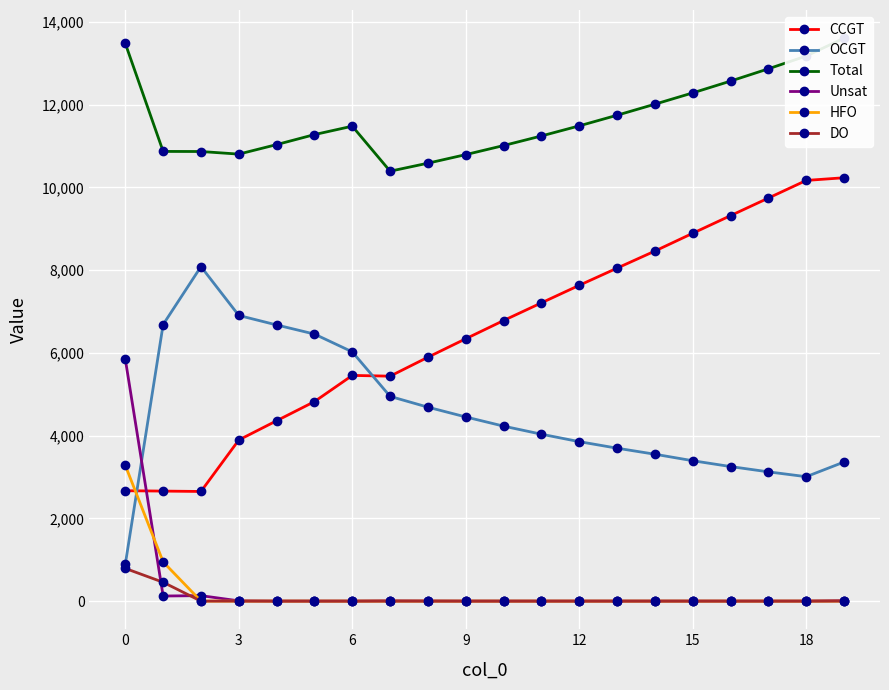

What is the value of the OCGT point at the 13th from the left?

6454